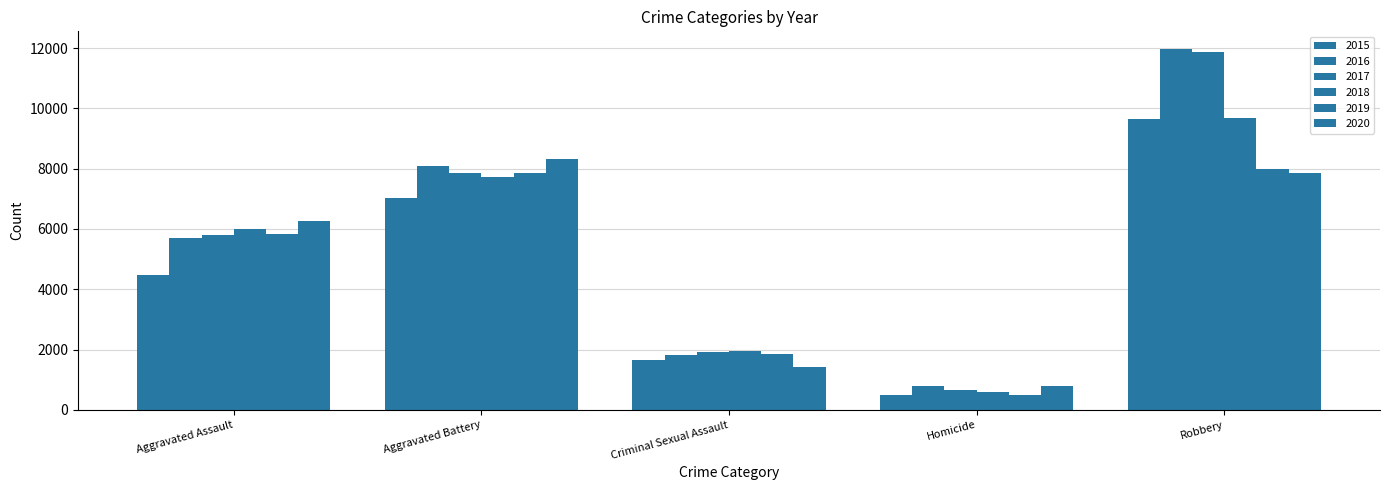

How many values in the 2018 series are below 6001?

2